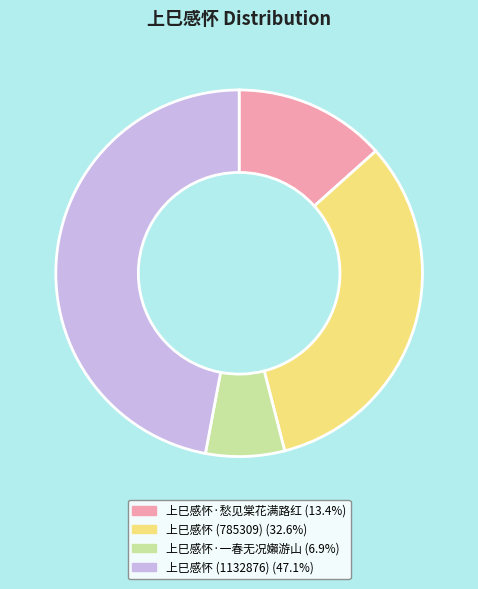

Does 上巳感怀·一春无况嬾游山 represent more than half of the total?

No